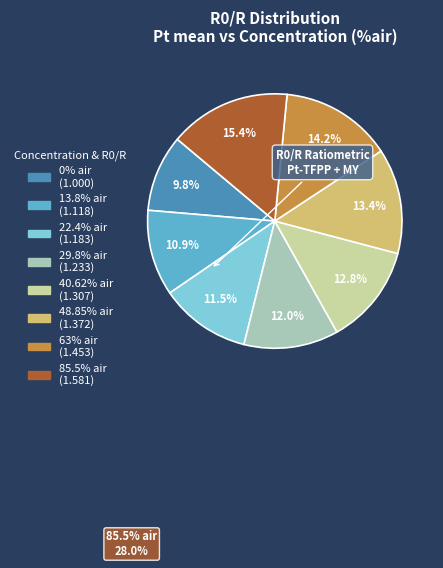

Is there a majority slice in this chart?

No